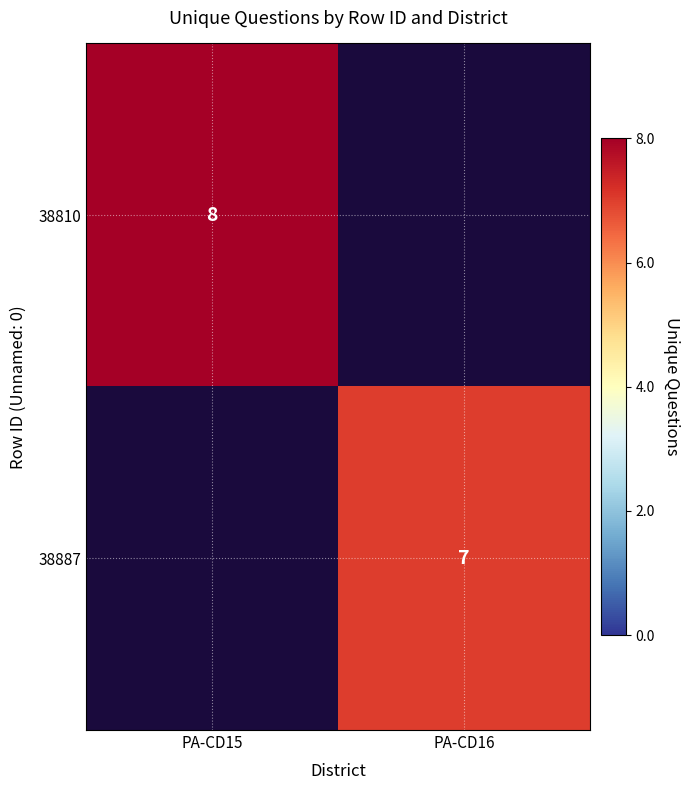

The value of 38810 at PA-CD15 is 4. True or false?

False